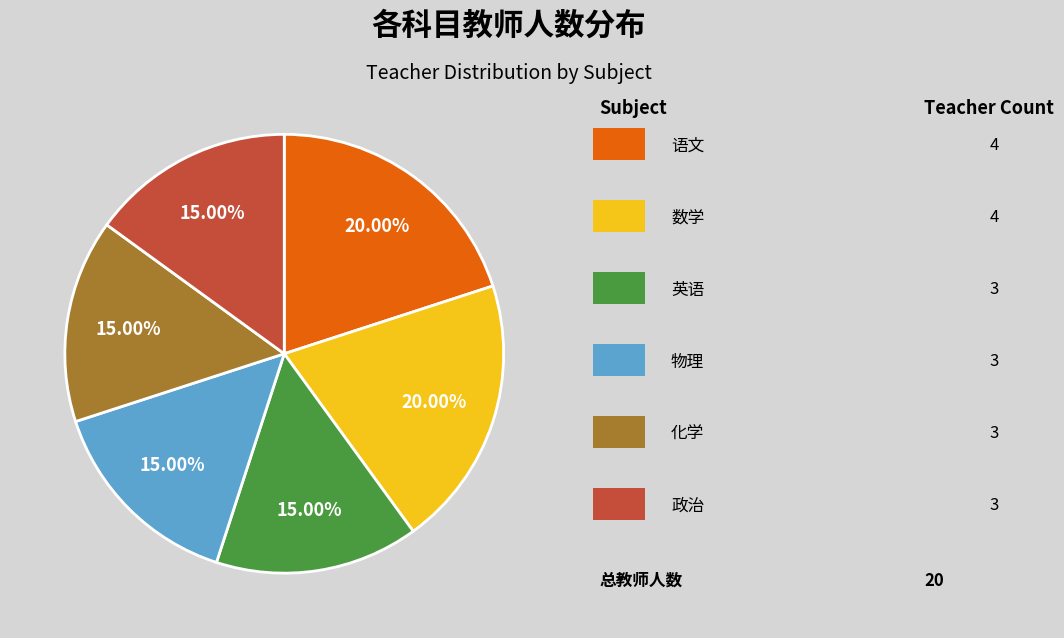

Is there a majority slice in this chart?

No